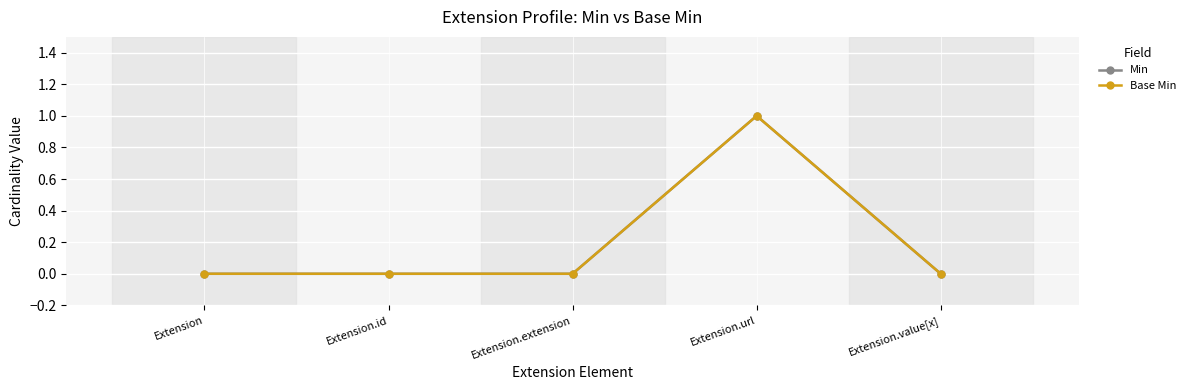

The Min series shows 0 at Extension. True or false?

True